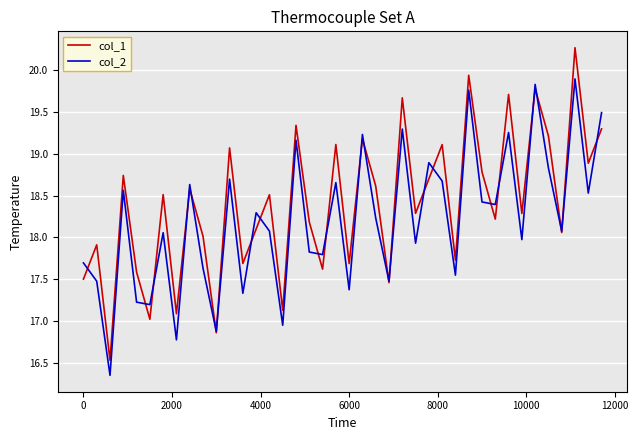

Count the number of data series in this chart.

2